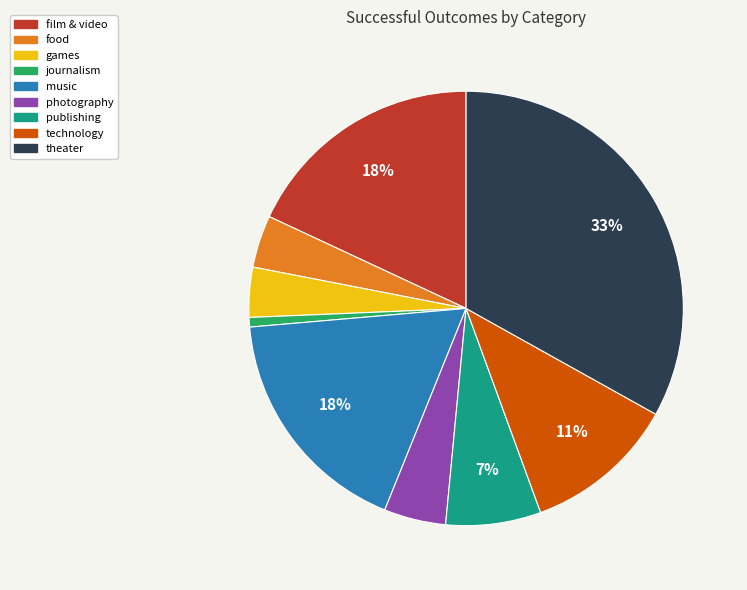

What is the largest slice in the pie chart?

theater